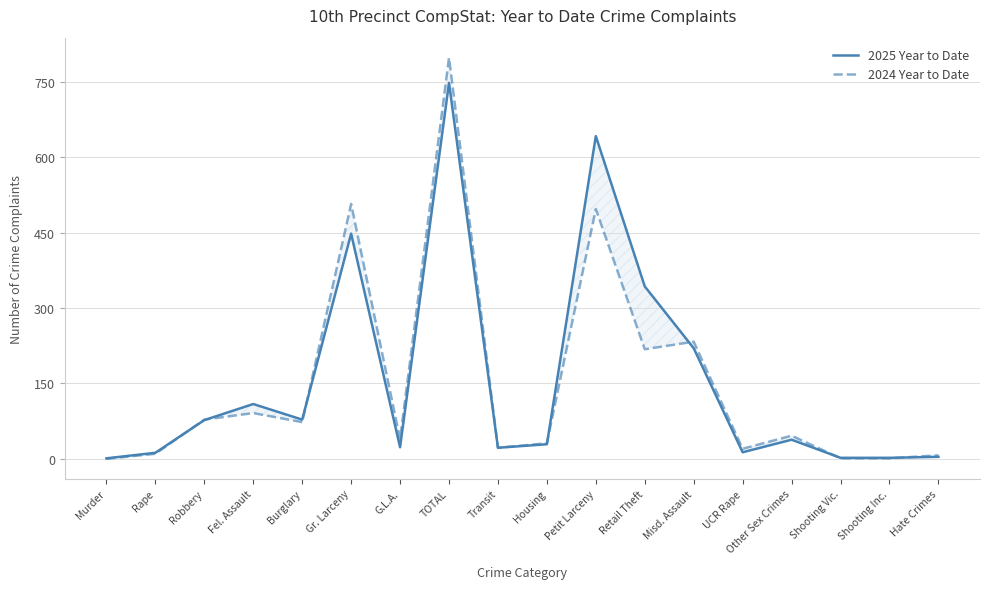

How many times do 2025 Year to Date and 2024 Year to Date cross each other?

7